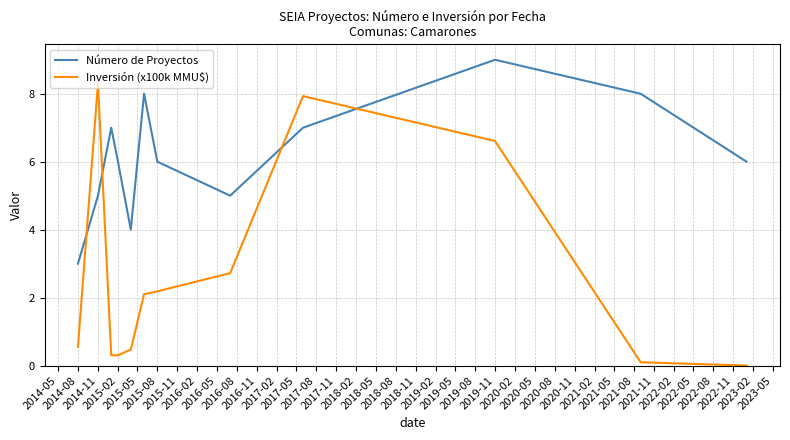

After their last crossing, which series has the higher values: Número de Proyectos or Inversión (x100k MMU$)?

Número de Proyectos